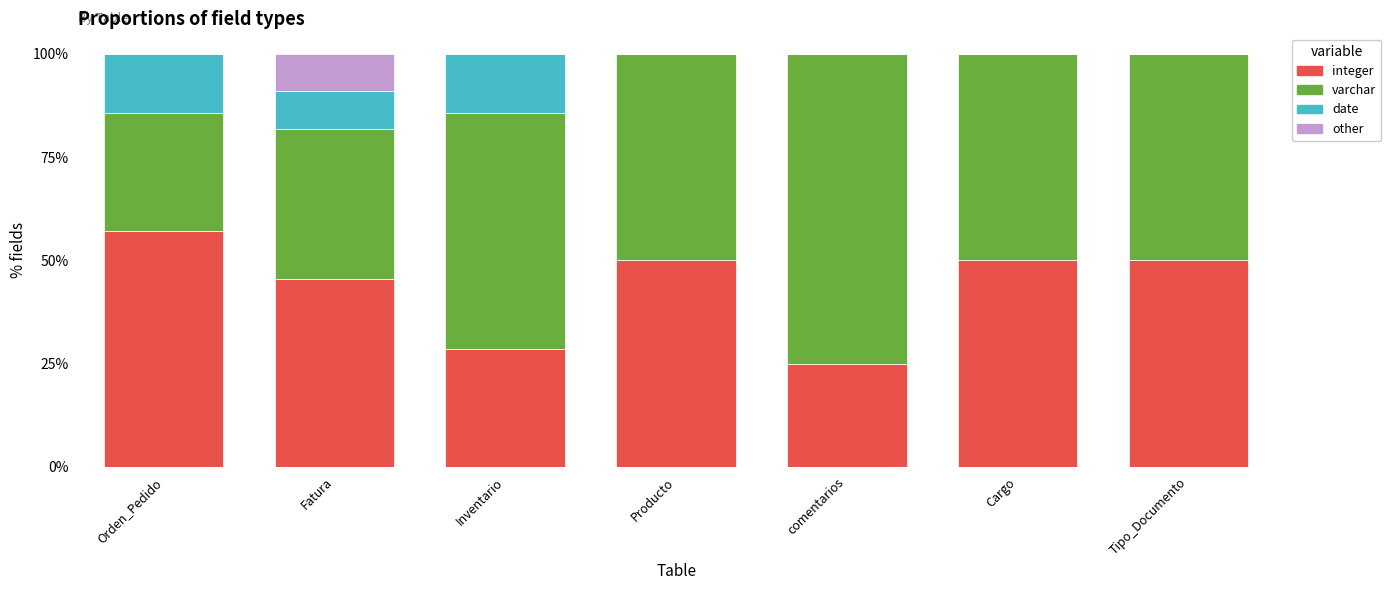

What is the highest value of the integer series?

57.1